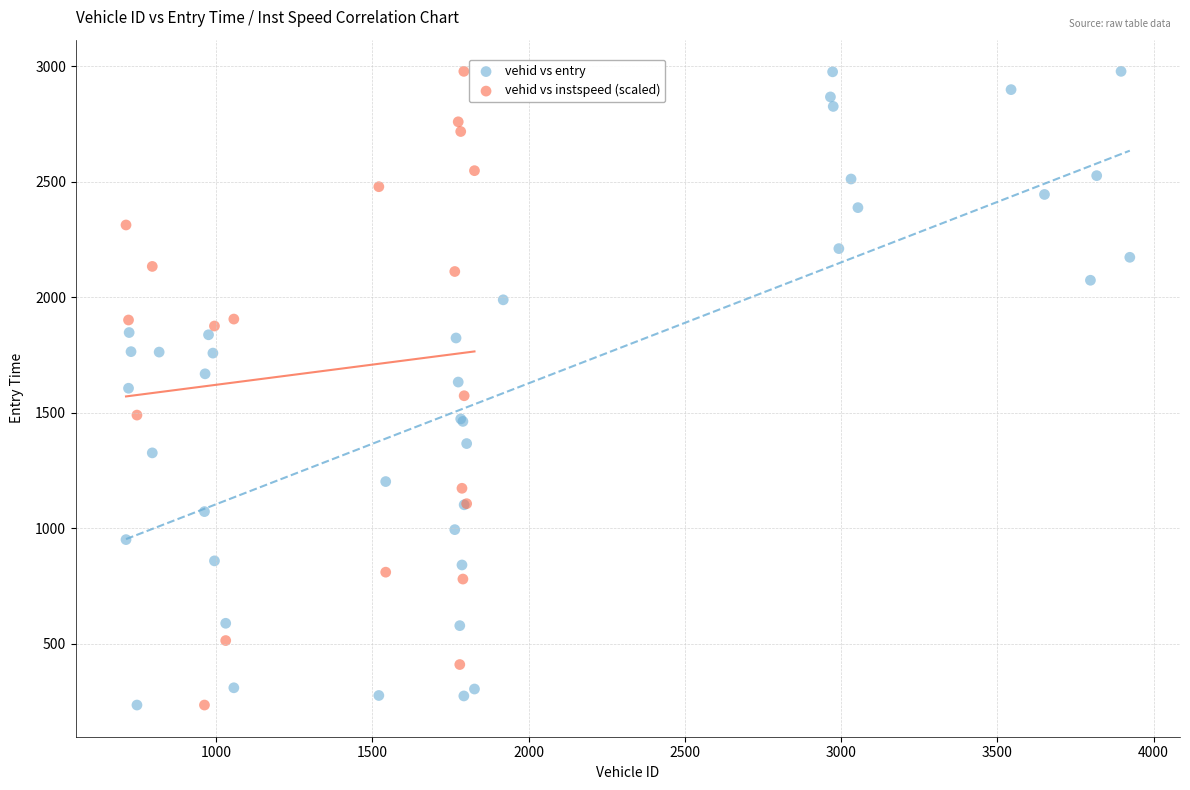

What are all the series names shown in the legend?

vehid vs entry, vehid vs instspeed (scaled)